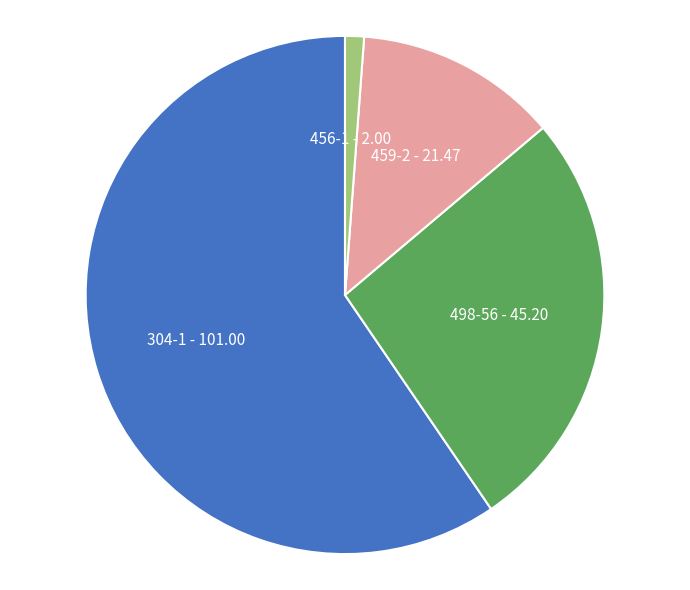

What is the largest slice in the pie chart?

304-1